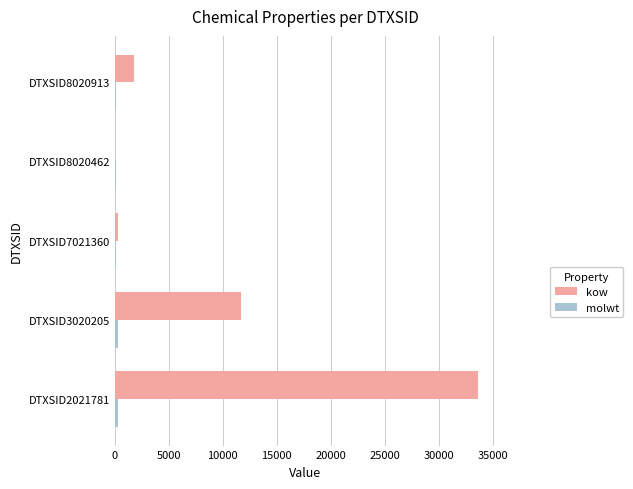

What is the sum of all kow values?

47321.0